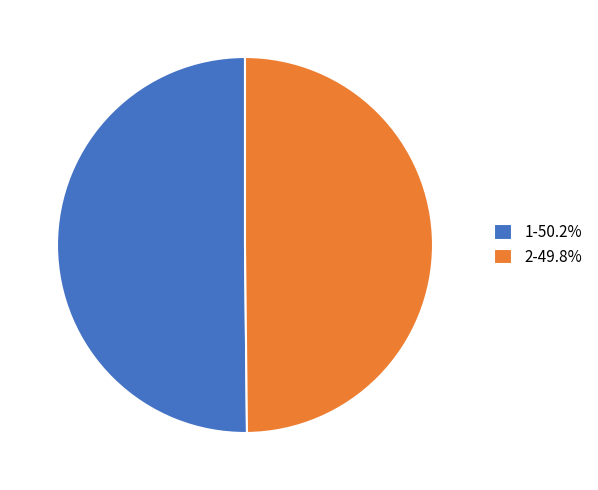

True or false: 2 accounts for 61% of the total.

False